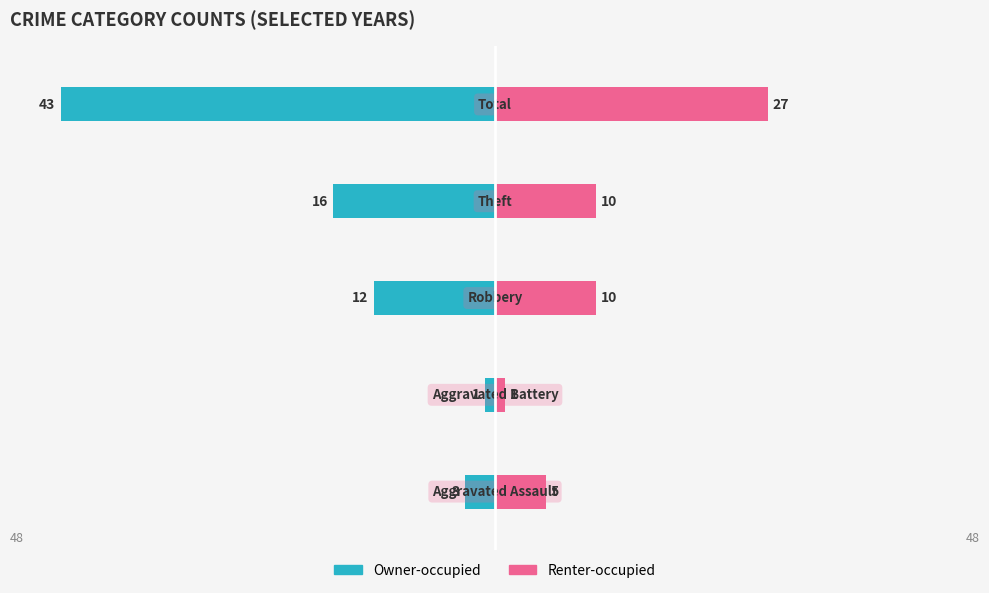

What is the highest value of the Renter-occupied series?

27